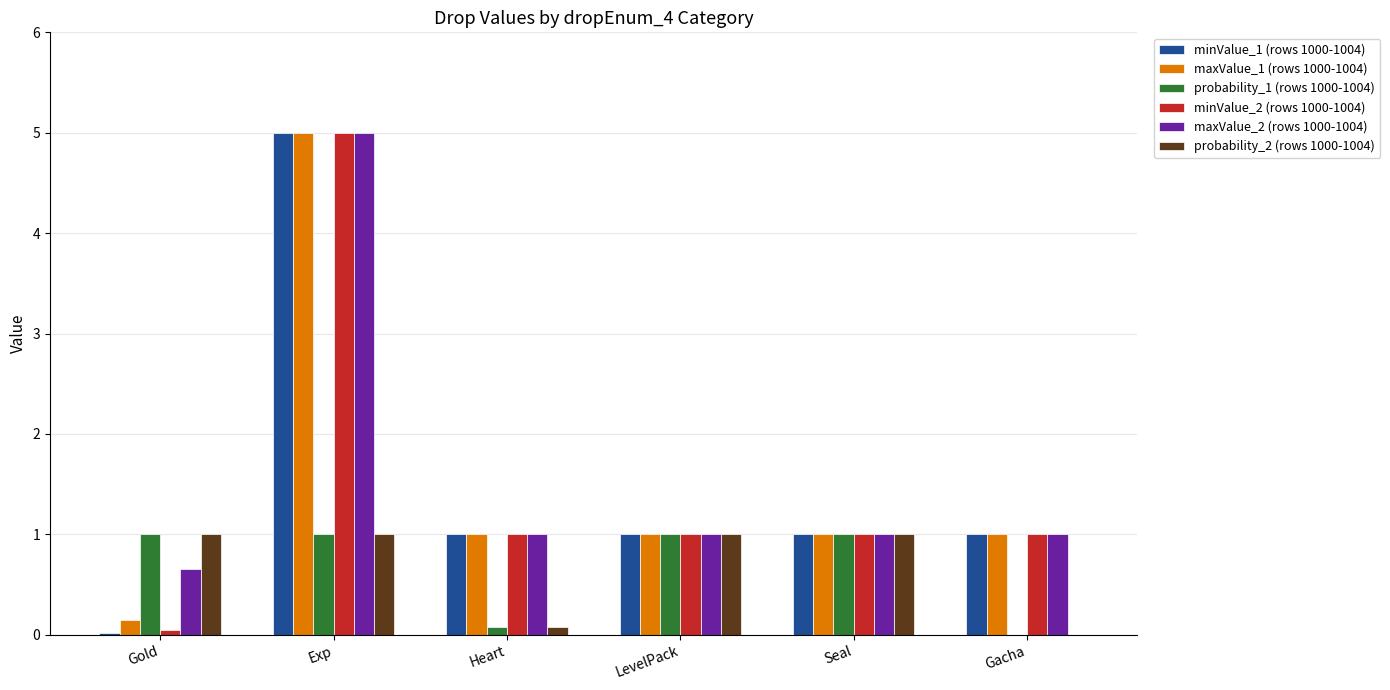

What is the sum of all maxValue_1 (rows 1000-1004) values?

9.1